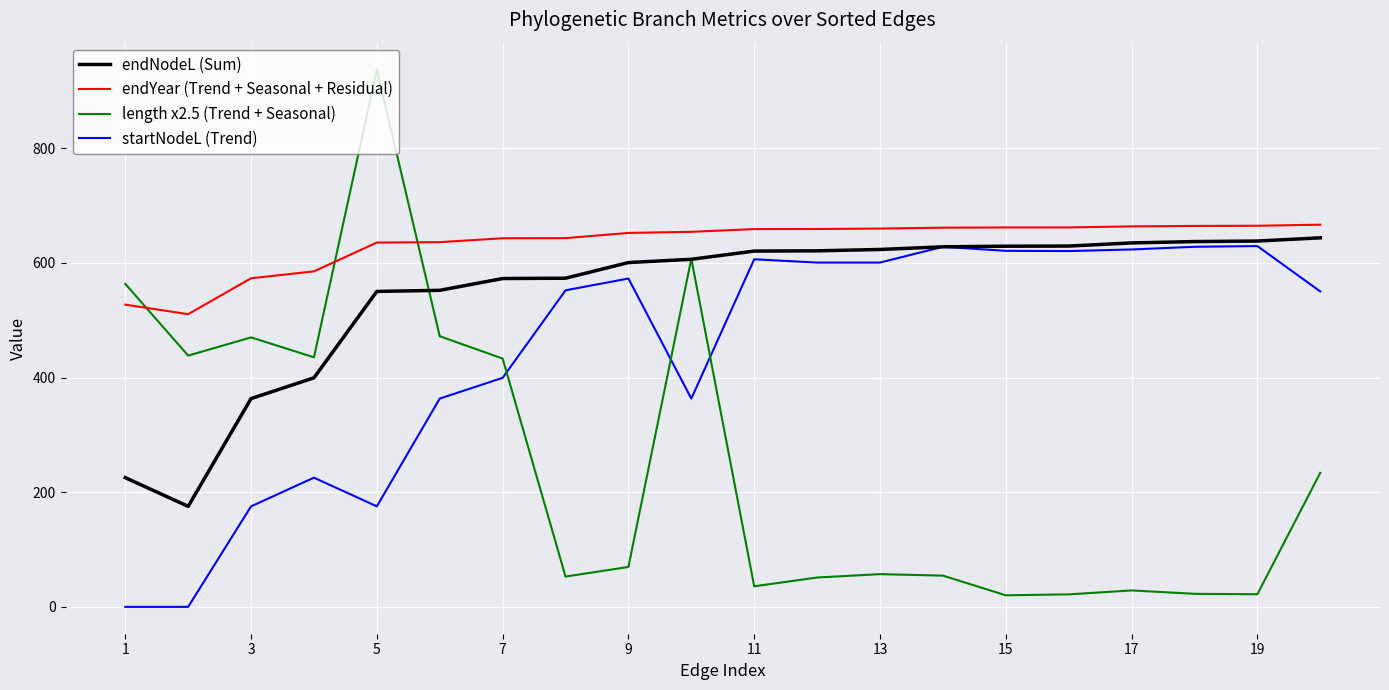

List the series in order of their overall mean, highest first.

endYear (Trend + Seasonal + Residual), endNodeL (Sum), startNodeL (Trend), length x2.5 (Trend + Seasonal)